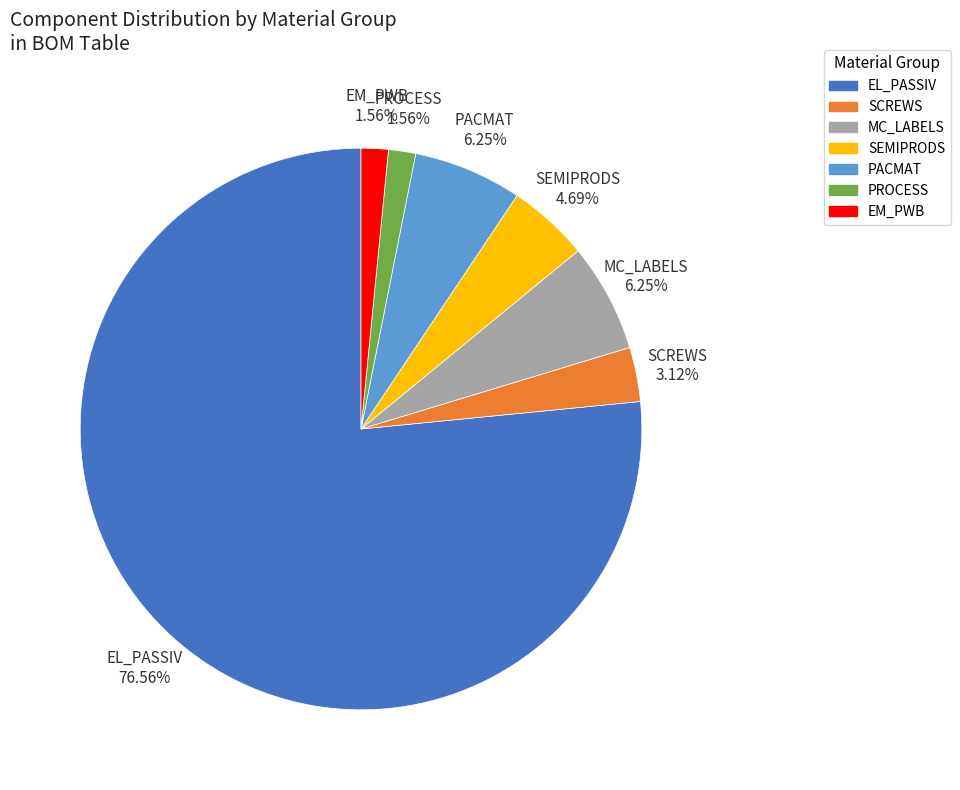

Is the sum of PACMAT and SEMIPRODS greater than half?

No